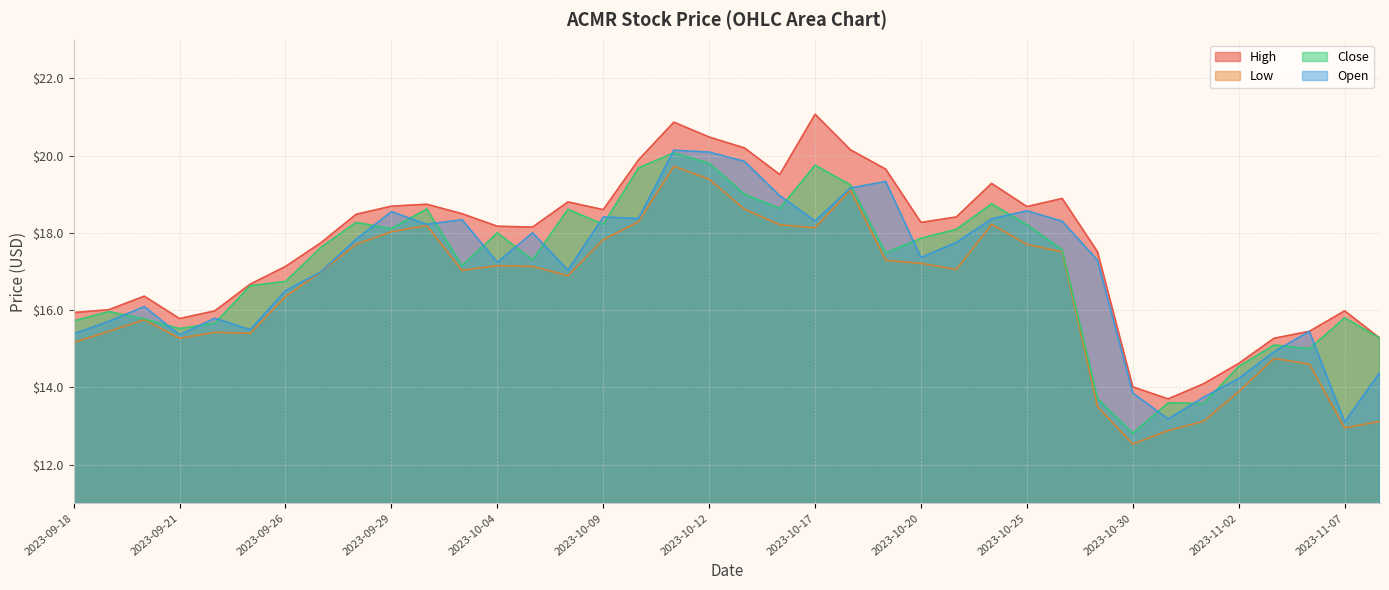

True or false: Low and Open cross at least once.

False